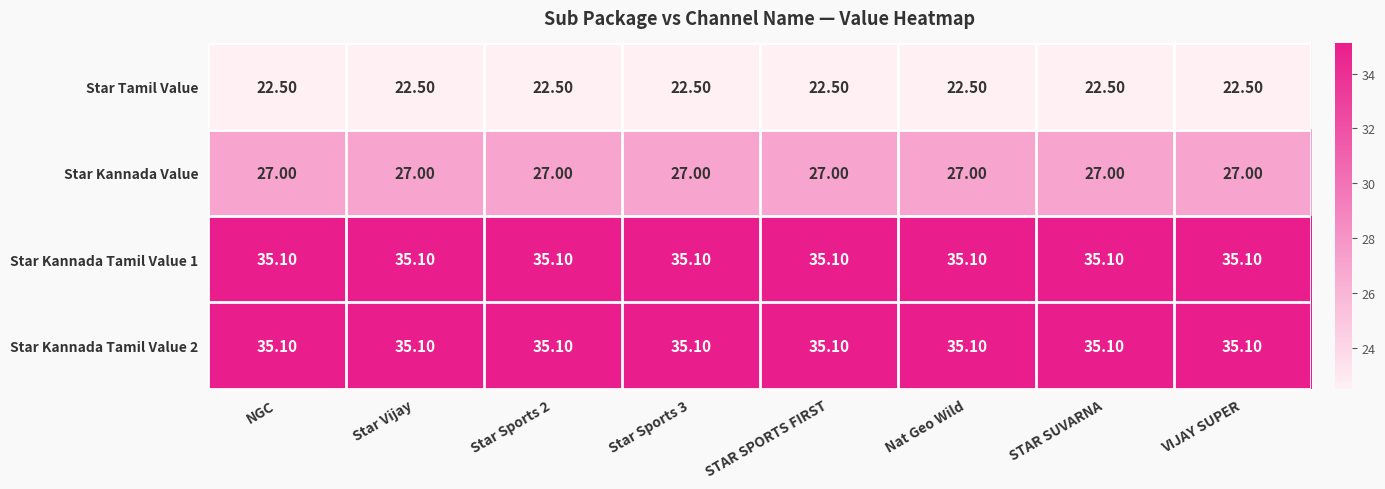

What is the difference between the highest and lowest values at VIJAY SUPER?

12.6